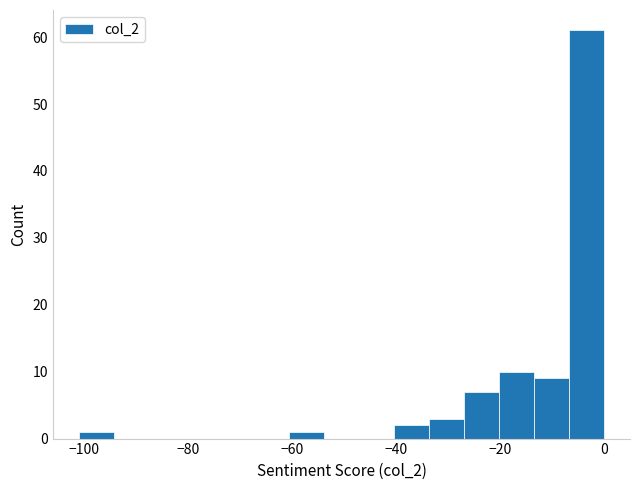

Around what value on the x-axis is the tallest bar? Give the approximate position of its centre, as read against the axis.

-4